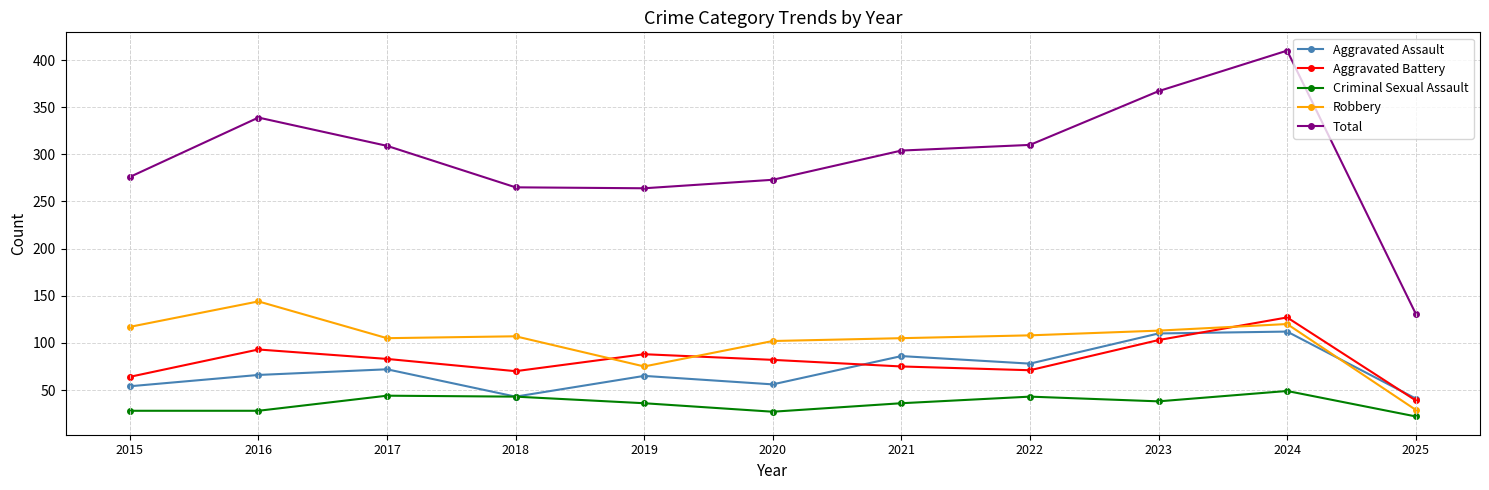

At how many categories does at least one series exceed 200?

10